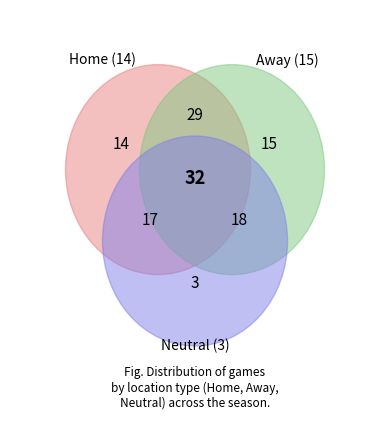

To the nearest percent, what is the difference between the Away and Home slice percentages?

3%